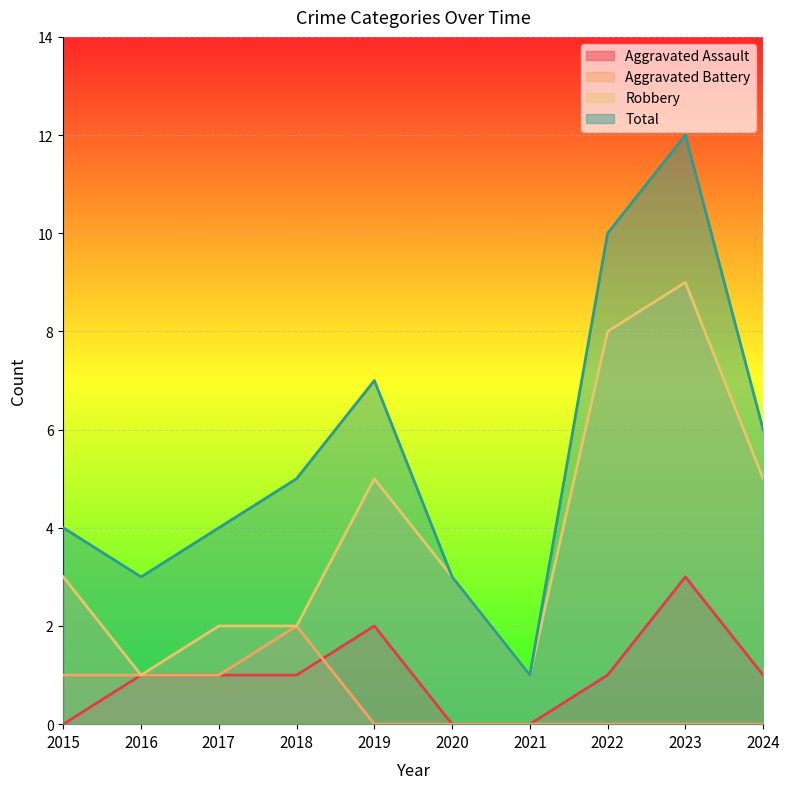

Which series has the largest total across all categories?

Total